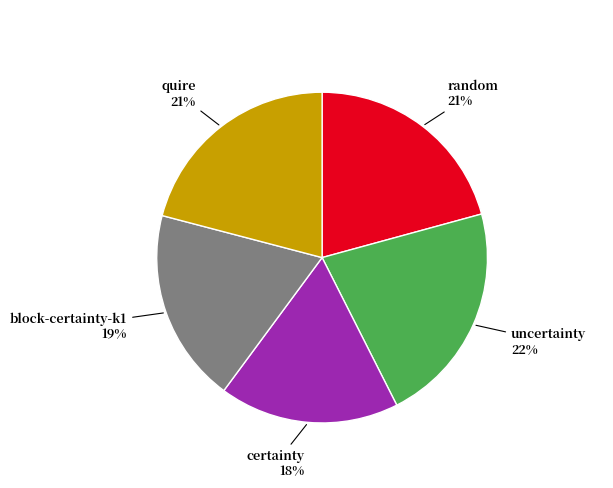

Which category has the biggest portion of the pie?

uncertainty